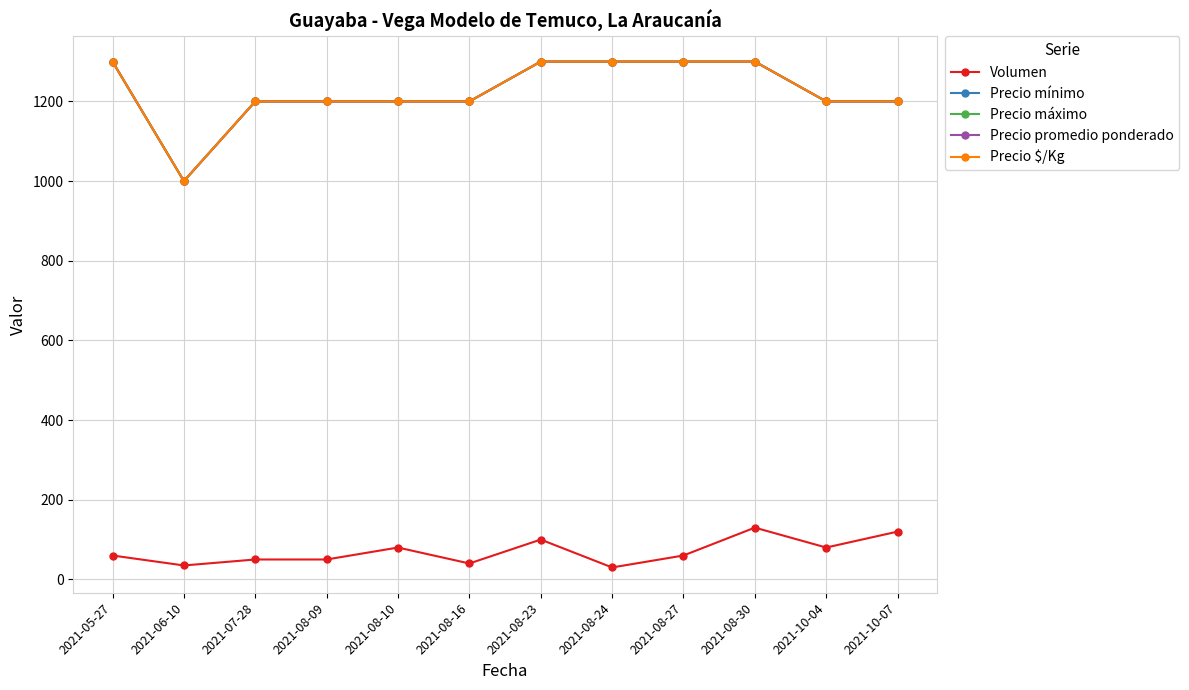

How many interior local valleys does the Precio promedio ponderado series have?

1